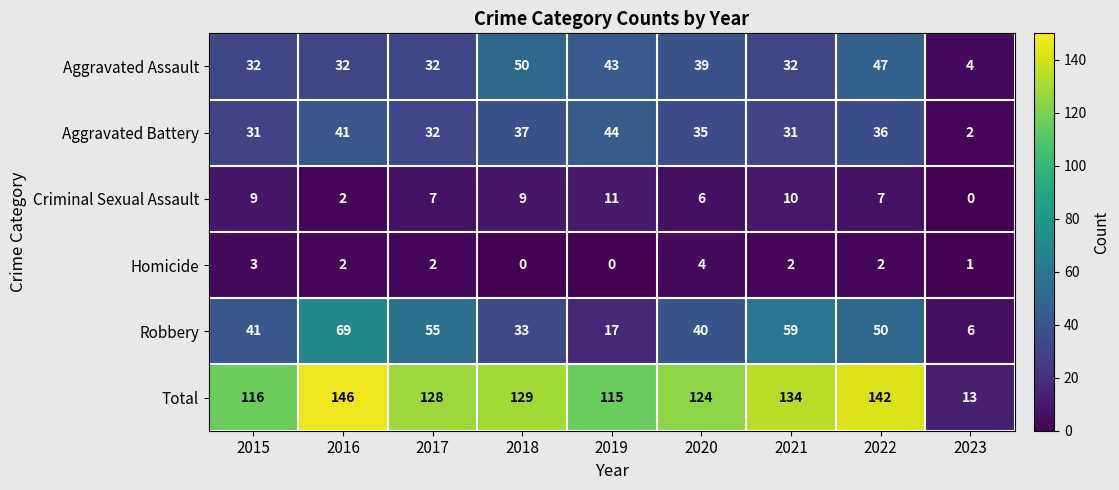

At how many categories does at least one series exceed 112?

8